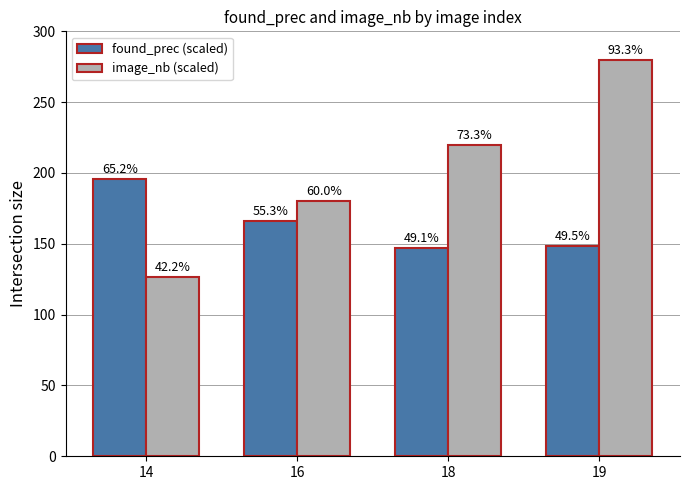

What is the value of the found_prec (scaled) bar at the 4th from the left?

148.5